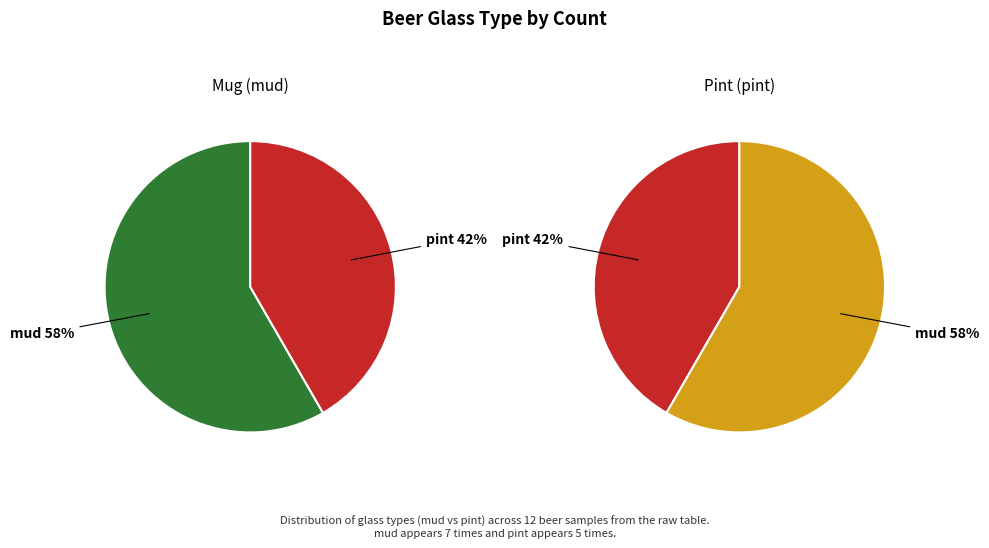

What percentage is NOT represented by pint?

58.3%